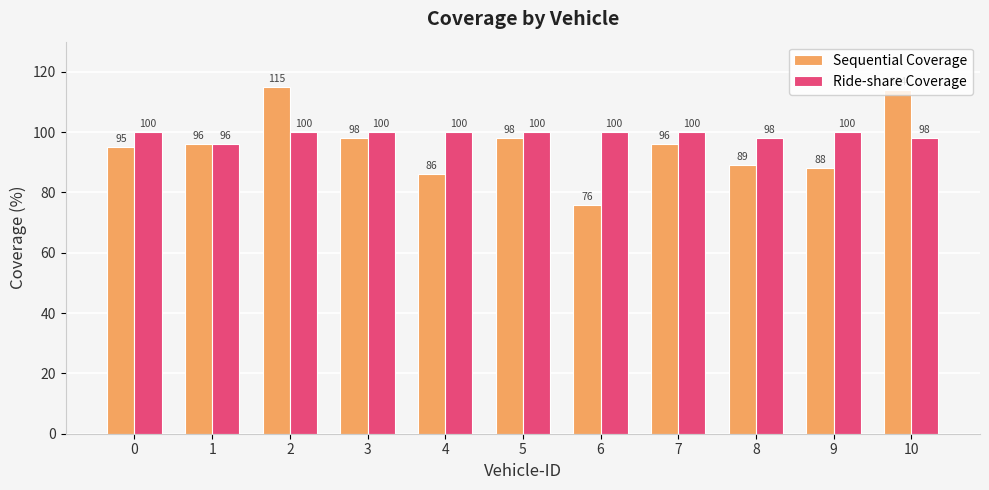

True or false: Ride-share Coverage has a value of 100 at 0.

True